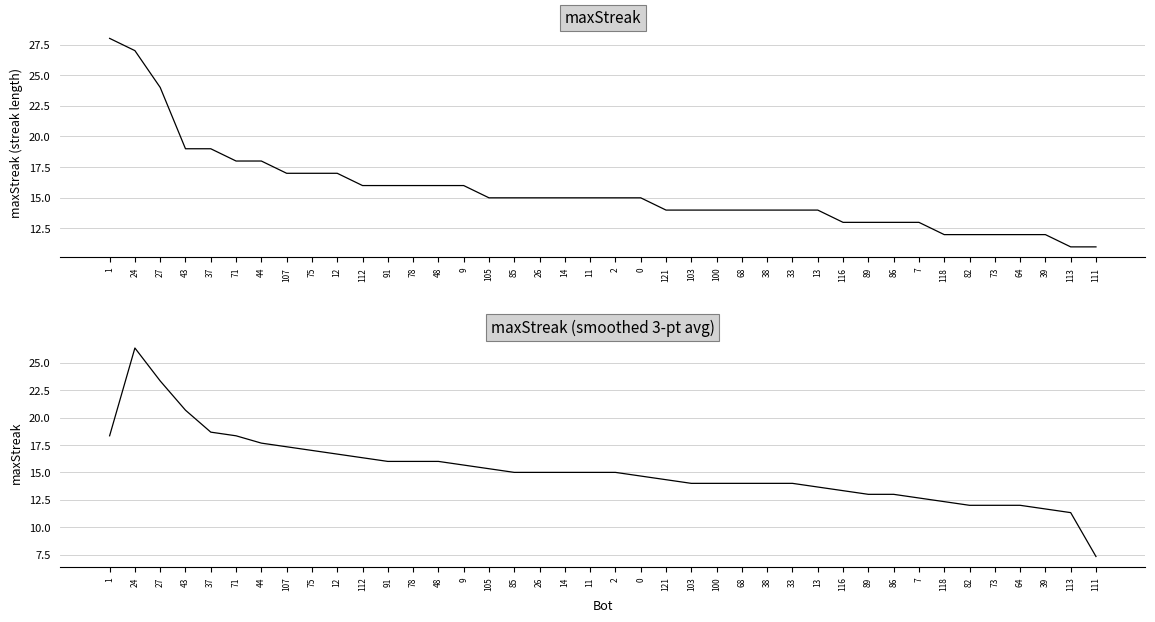

How many intersections are there between maxStreak (smoothed) and maxStreak?

13